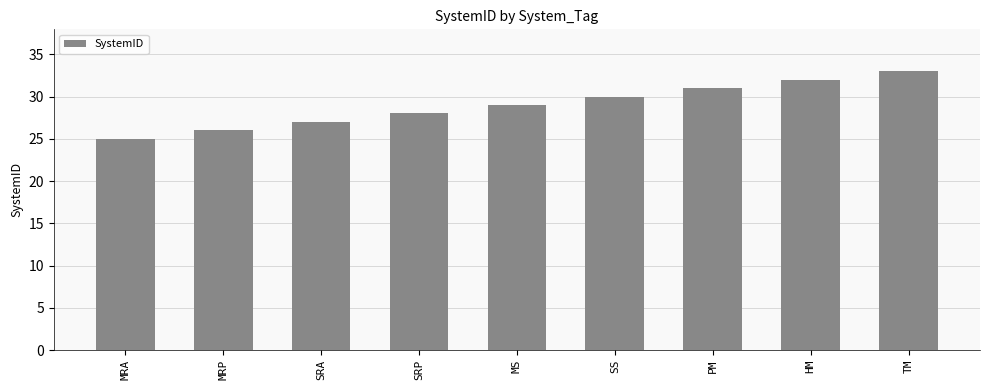

The chart shows a value of 38 at MS. True or false?

False